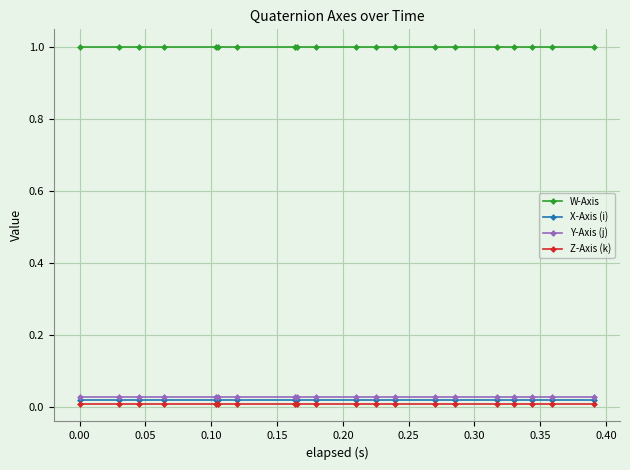

What is the value of the W-Axis point at the 12th from the left?

1.0